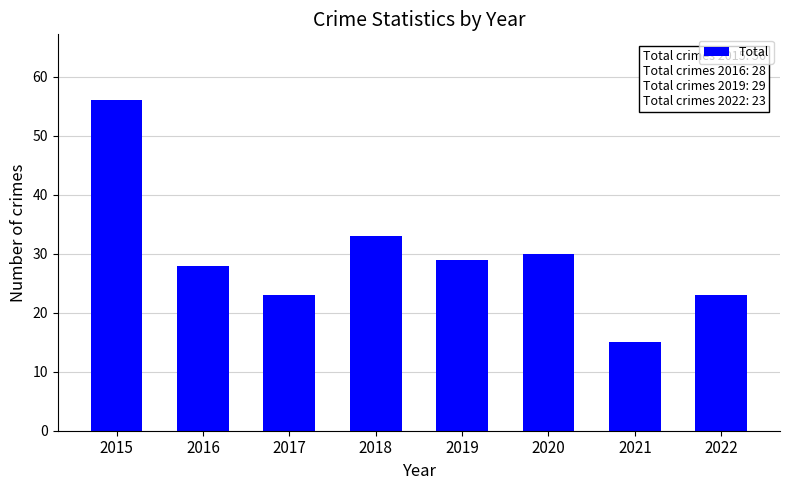

What is the sum of the values at 2021 and 2022?

38